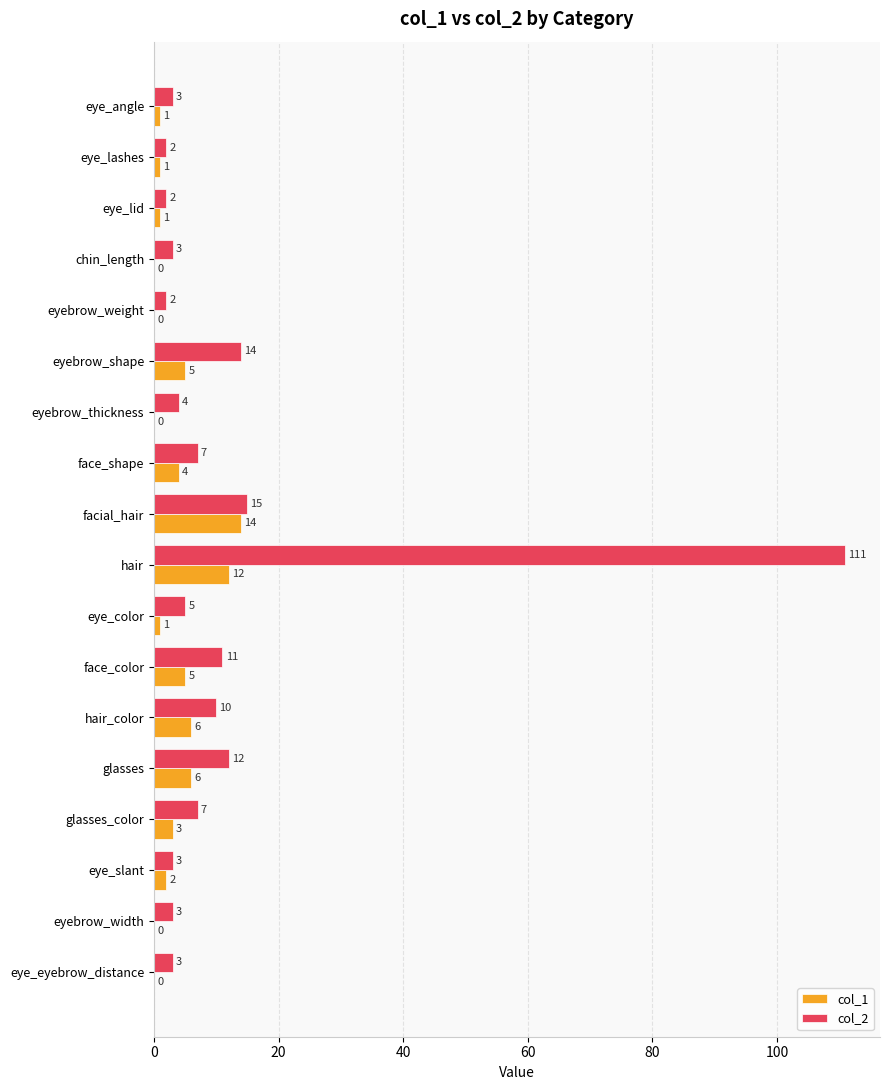

What is the sum of all col_2 values?

217